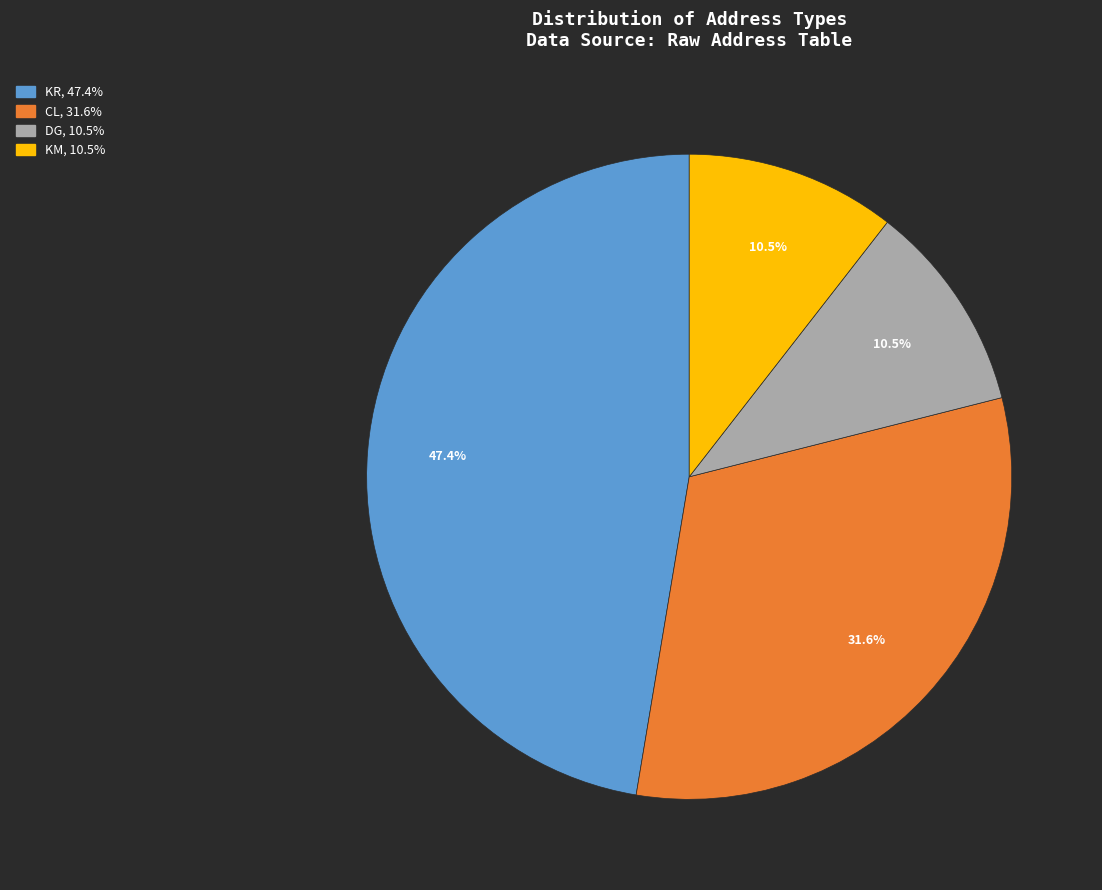

Does any single category account for the majority?

No